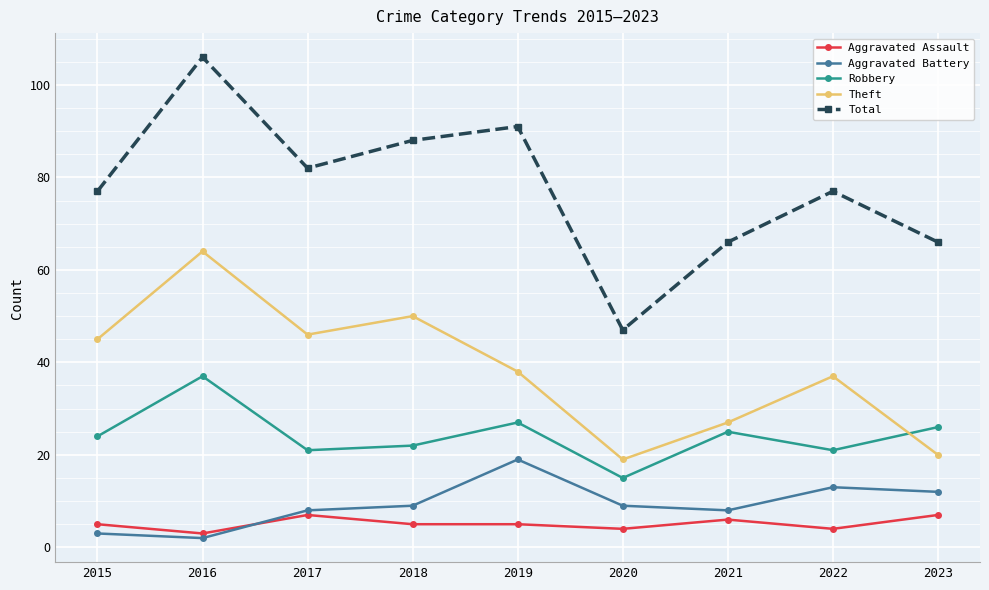

True or false: Aggravated Battery has more than 0 interior local peaks.

True